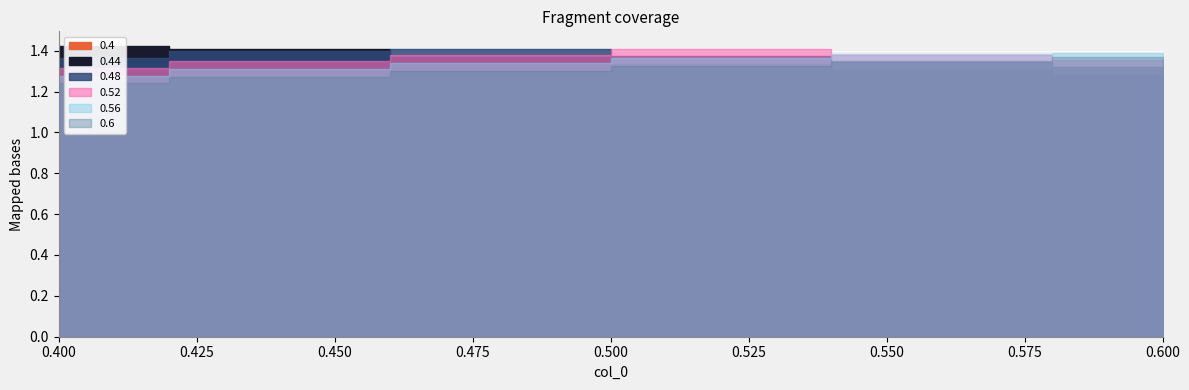

At how many categories does at least one series exceed 1?

6